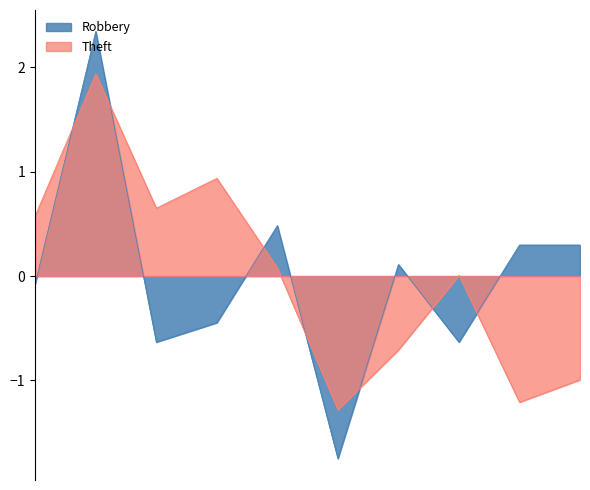

What is the difference between the maximum and minimum values in the Robbery series?

4.1